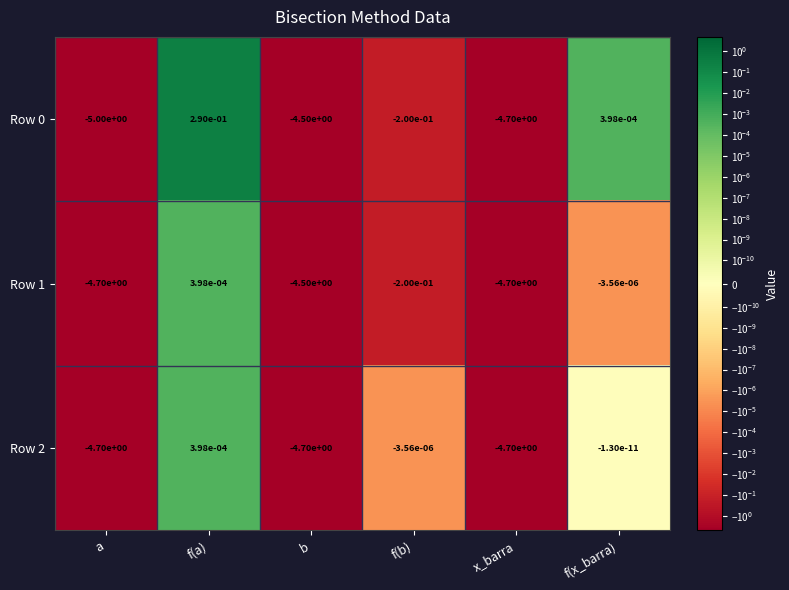

Is it true that Row 0 equals 0.5 at f(a)?

False